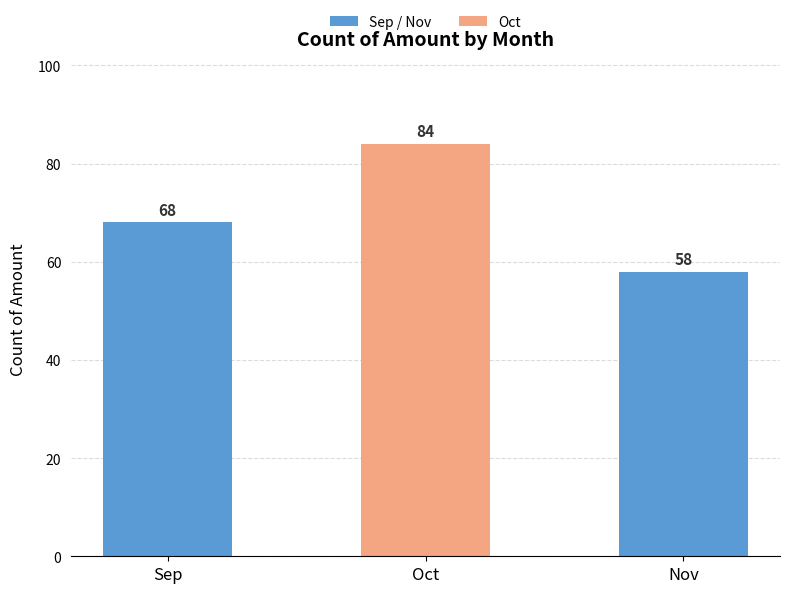

At which category does the chart reach its peak across all series?

Oct